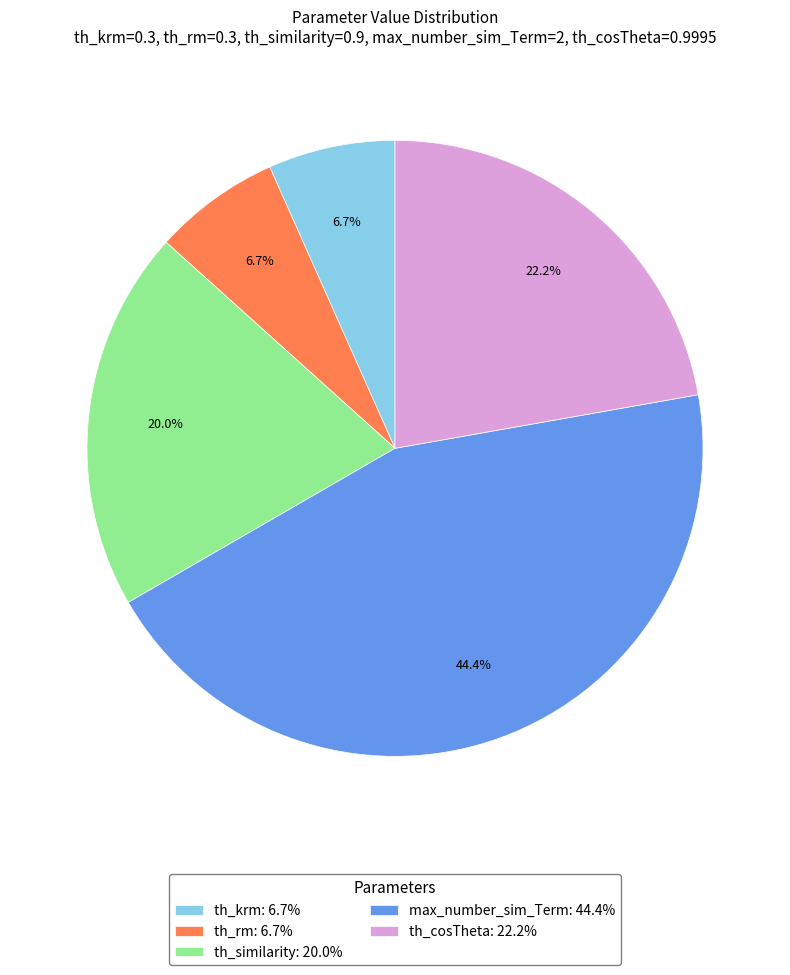

Is there a majority slice in this chart?

No